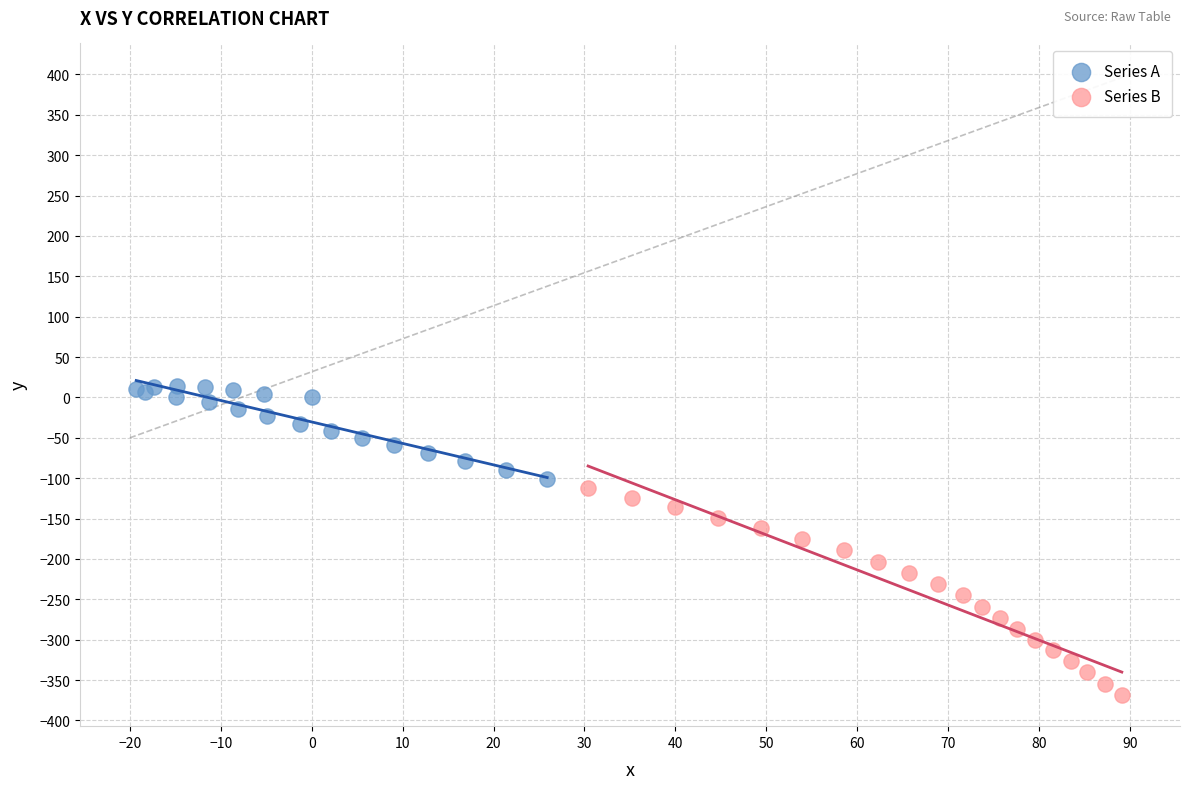

Which series contains the lowest Y value?

Series B